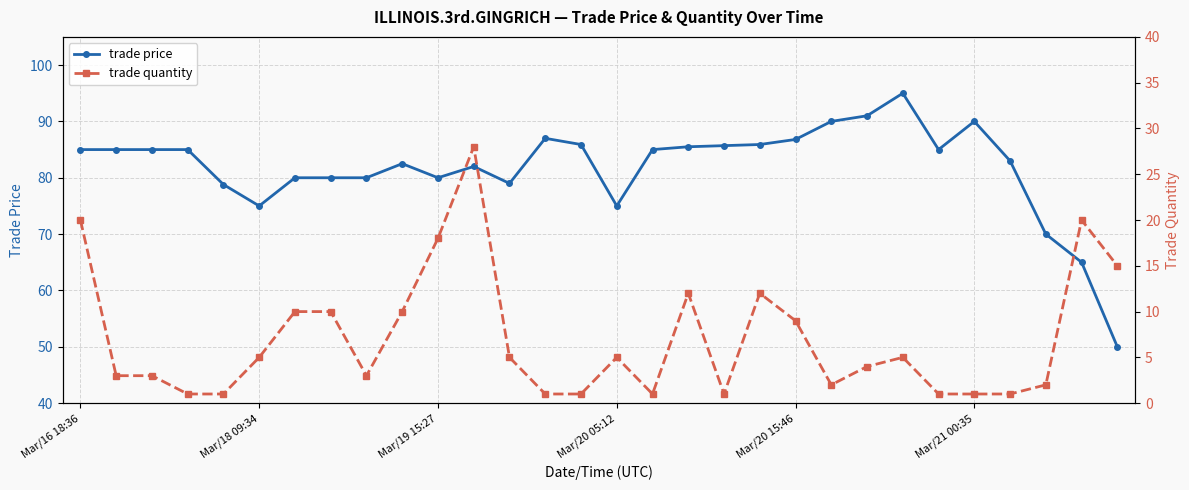

True or false: trade price has more than 2 interior local peaks.

True